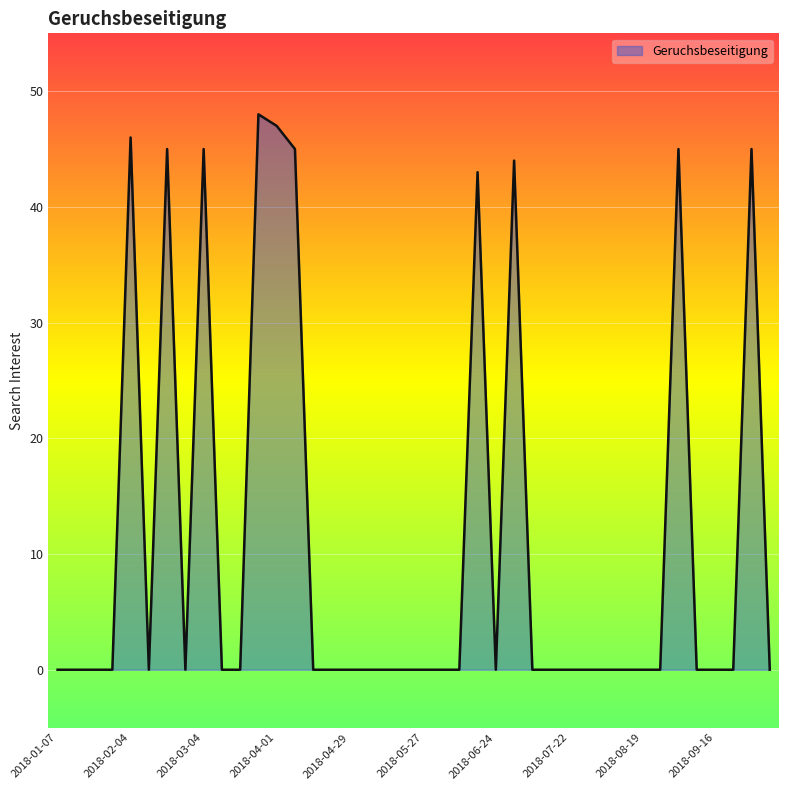

What is the difference between the maximum and minimum values?

48